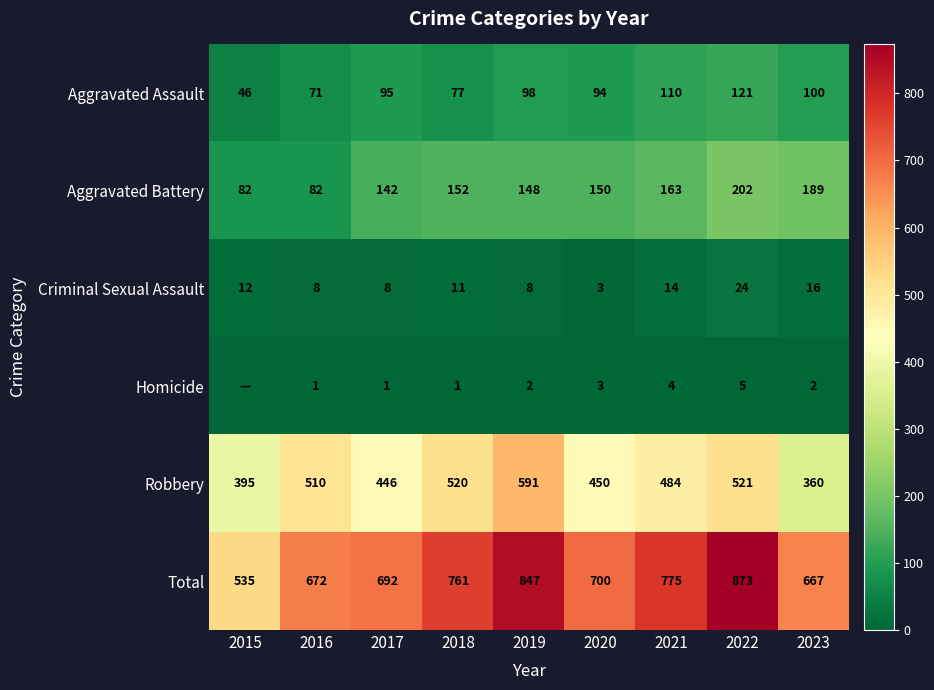

What is the difference between the highest and lowest values at 2022?

868